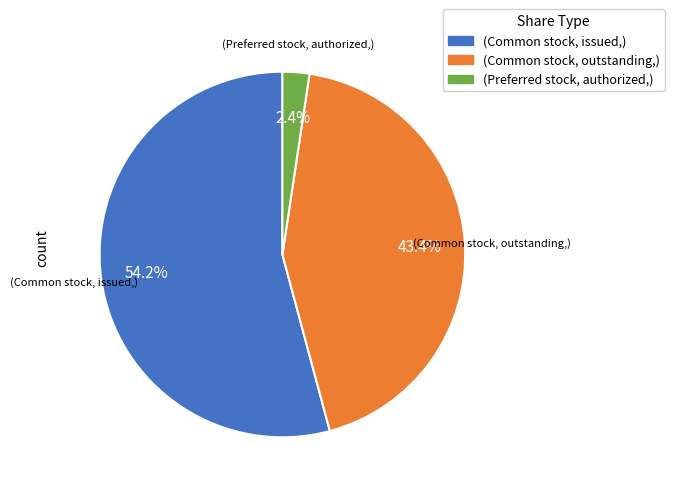

Does any single category account for the majority?

Yes